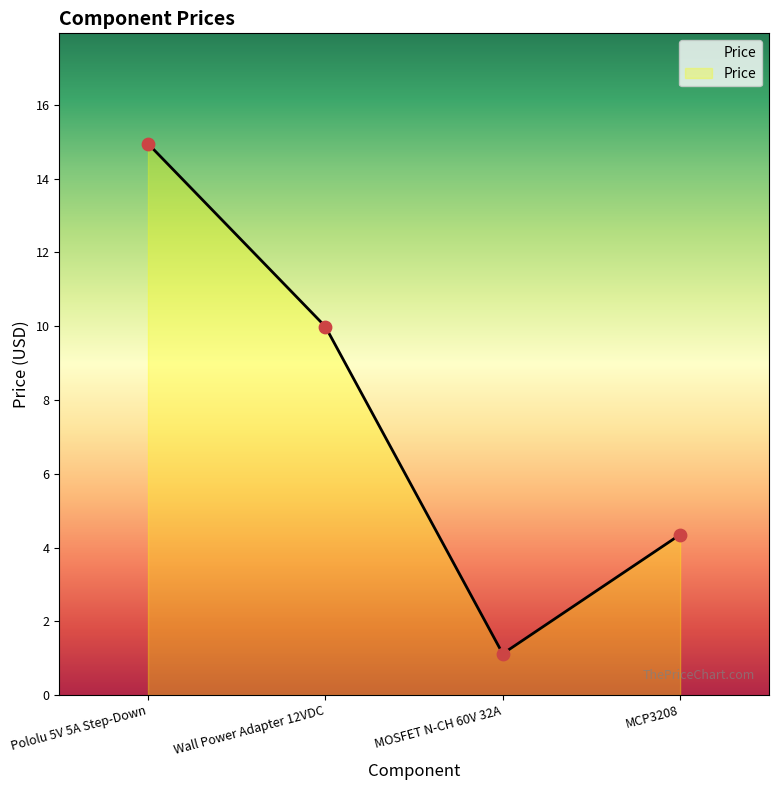

Approximately how many times larger is the value at Wall Power Adapter 12VDC compared to MOSFET N-CH 60V 32A?

8.9